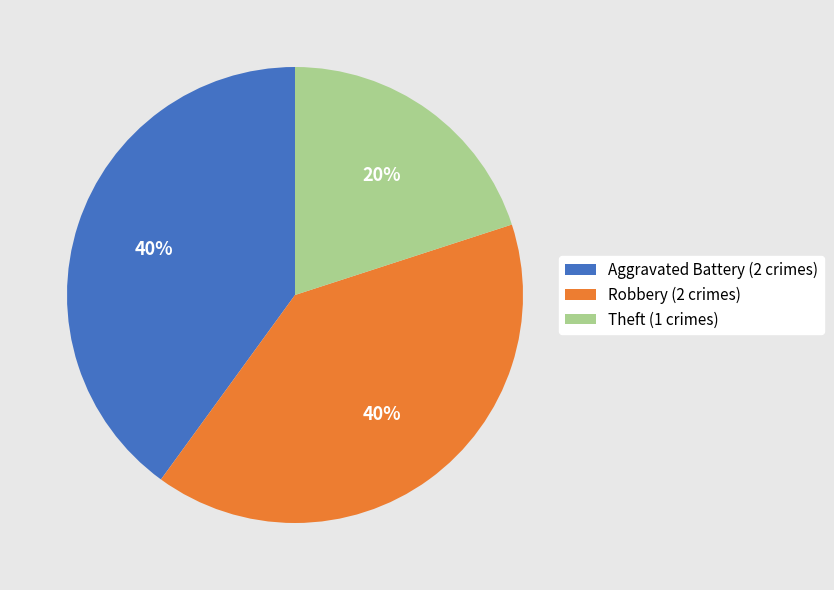

Is there any slice that represents more than half of the pie?

No